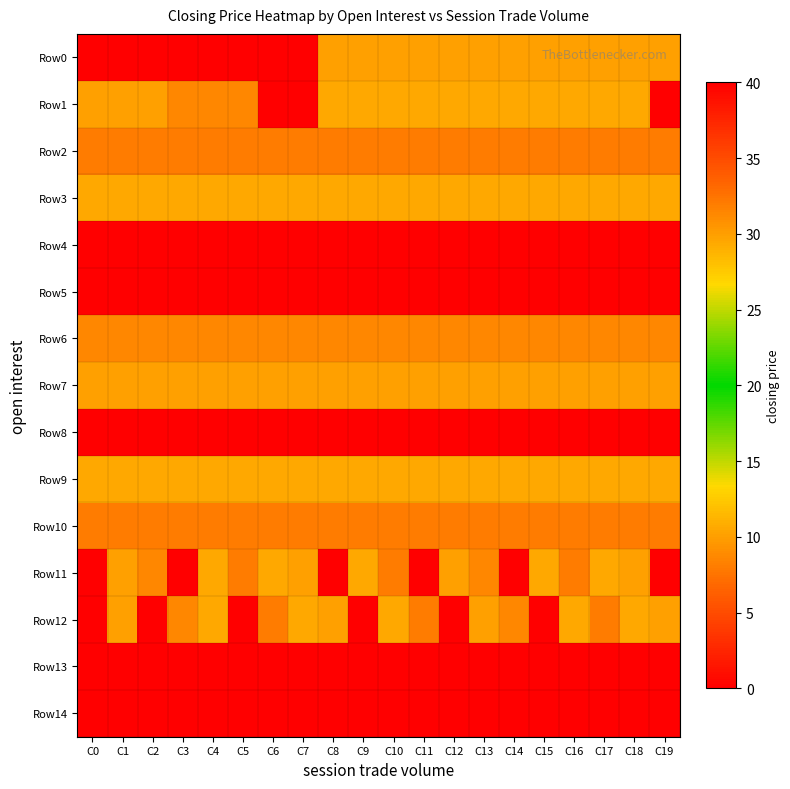

Which series changed the most between C9 and C18?

Row12